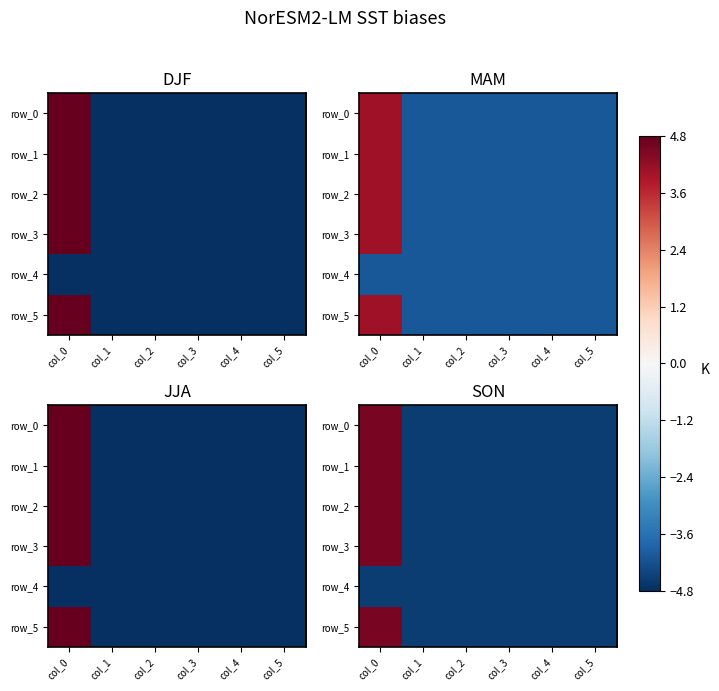

Which series has the largest total across all categories?

row_0